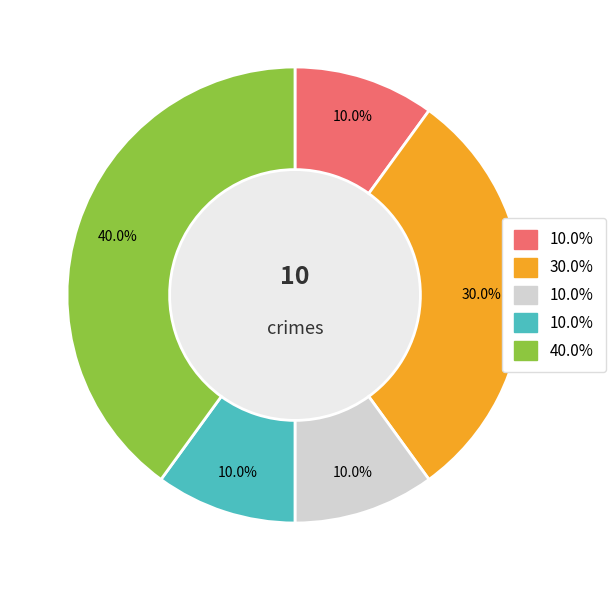

To the nearest percent, what is the difference between the largest and smallest slice percentages?

30%